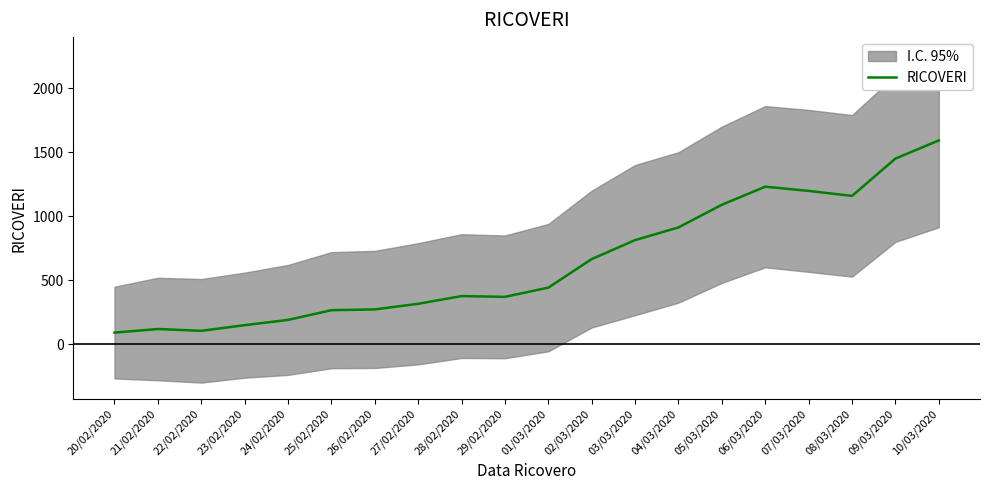

Is this an area chart (filled region under the line)?

No